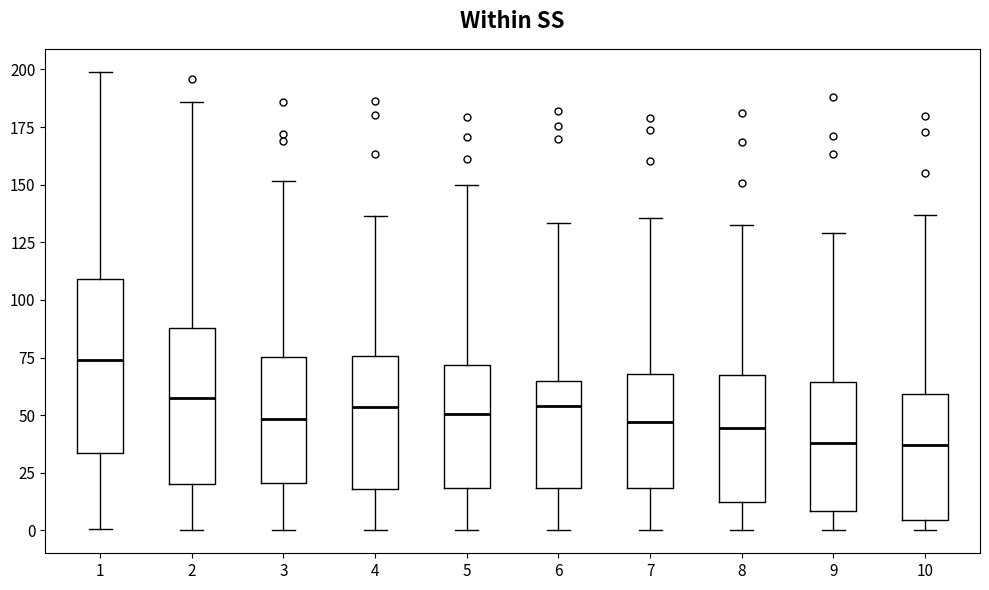

Which box is the tallest, from its lower edge to its upper edge?

1